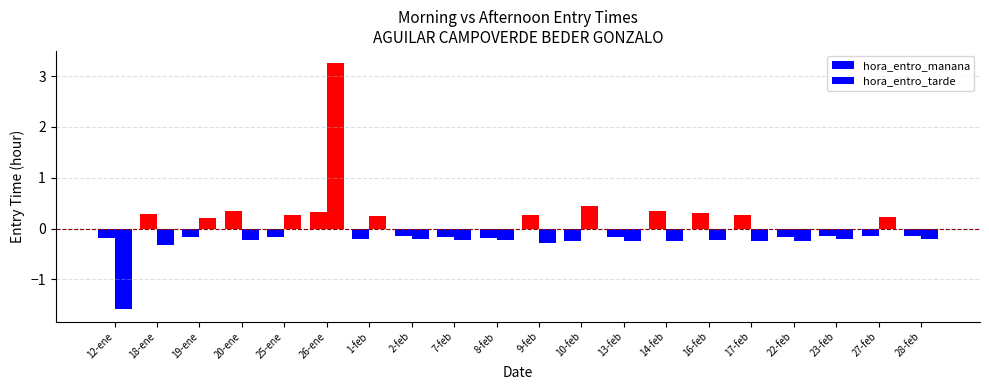

What is the maximum value for hora_entro_tarde?

3.3